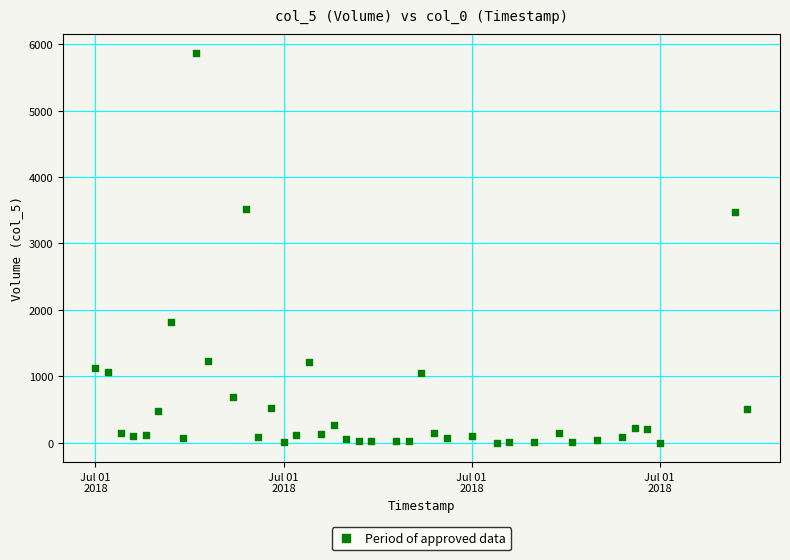

What is the range of Y values (max minus min)?

5859.7